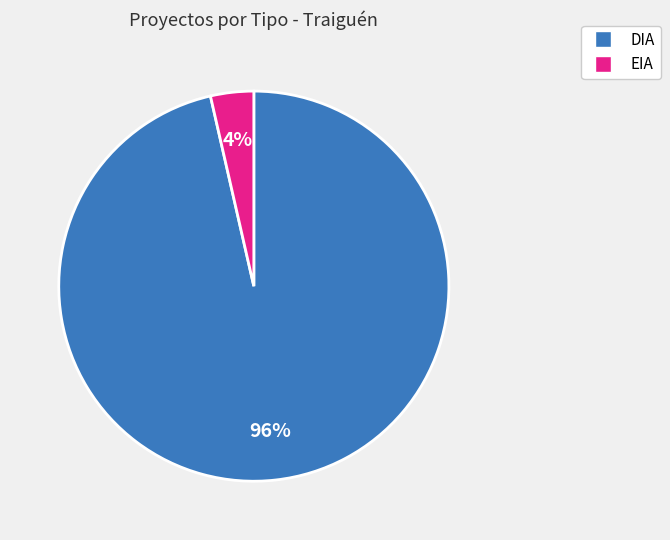

Which category has the biggest portion of the pie?

DIA